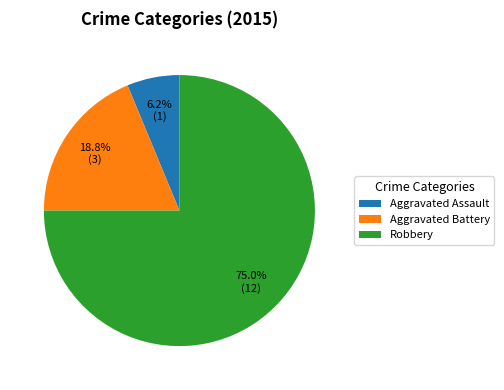

Combined, do Aggravated Assault and Aggravated Battery account for over 50%?

No